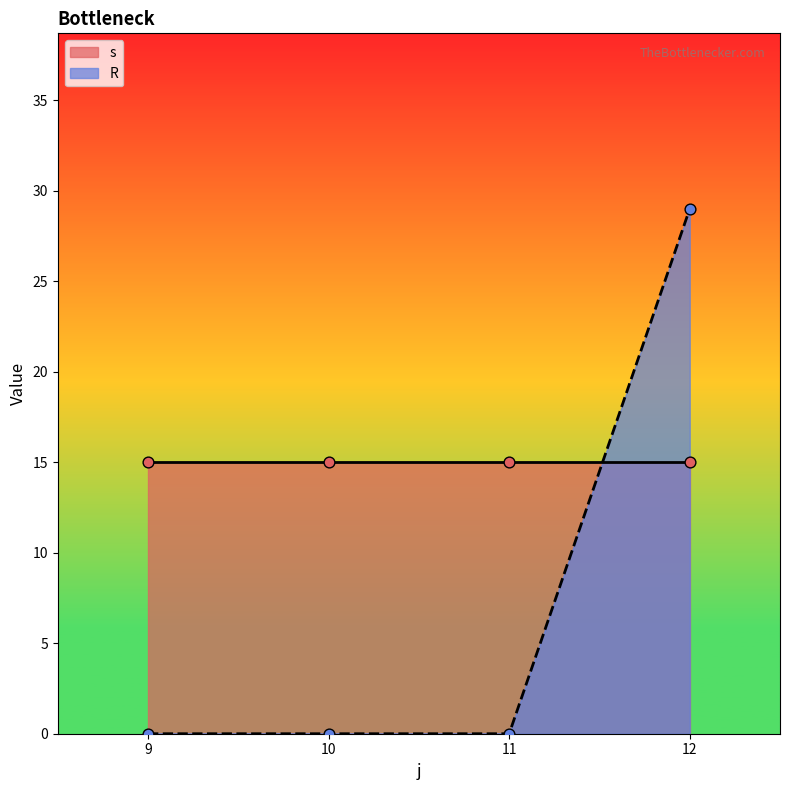

The value of R at 9 is 17. True or false?

False